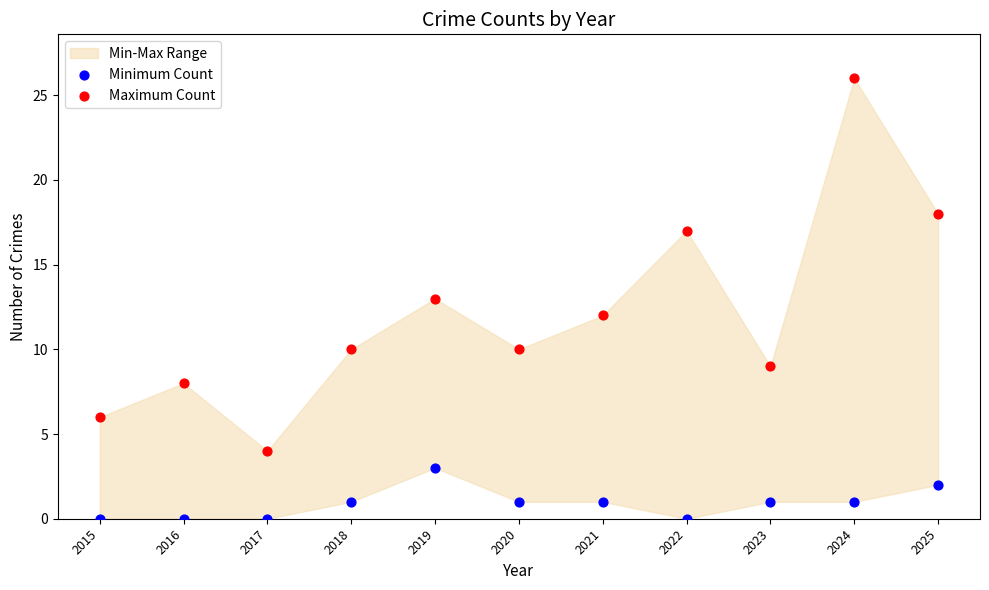

Which series reaches the minimum Y coordinate?

Minimum Count